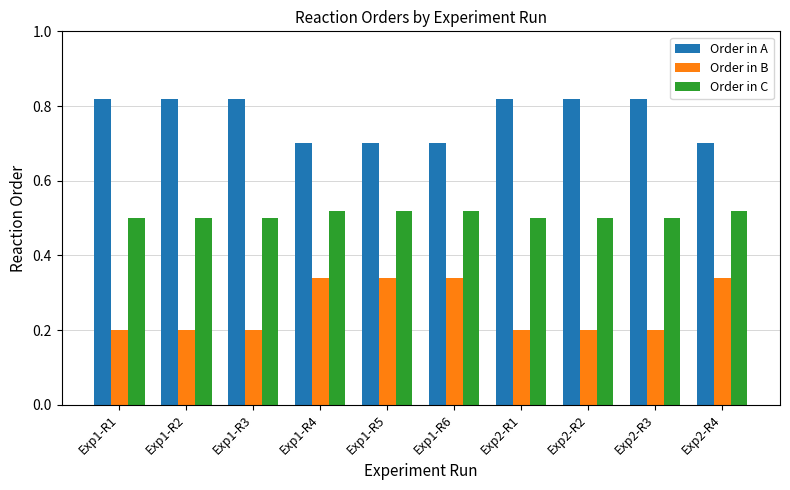

Which series has the largest range (max minus min)?

Order in B